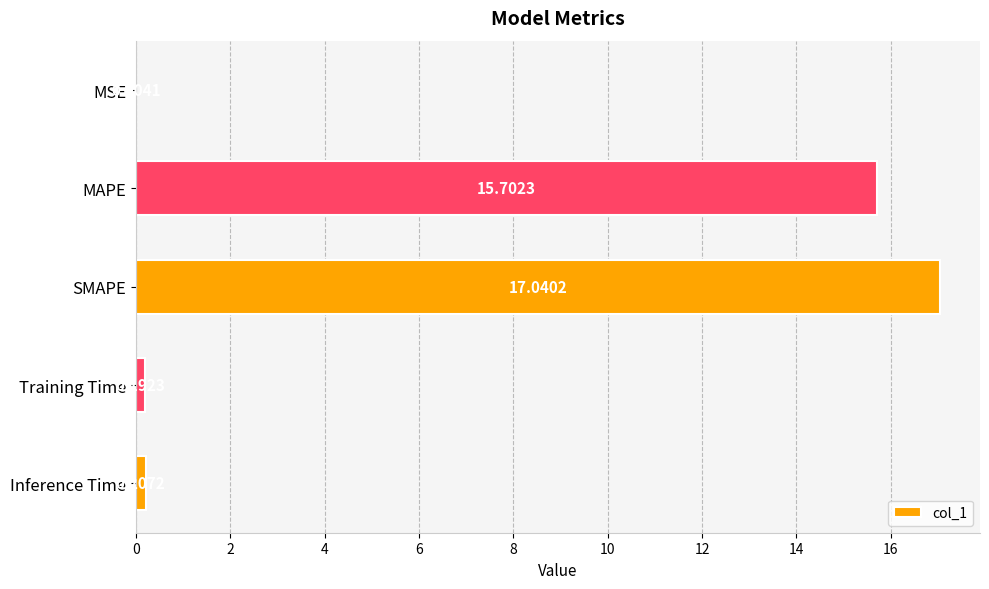

Which category has the highest value across all series?

SMAPE